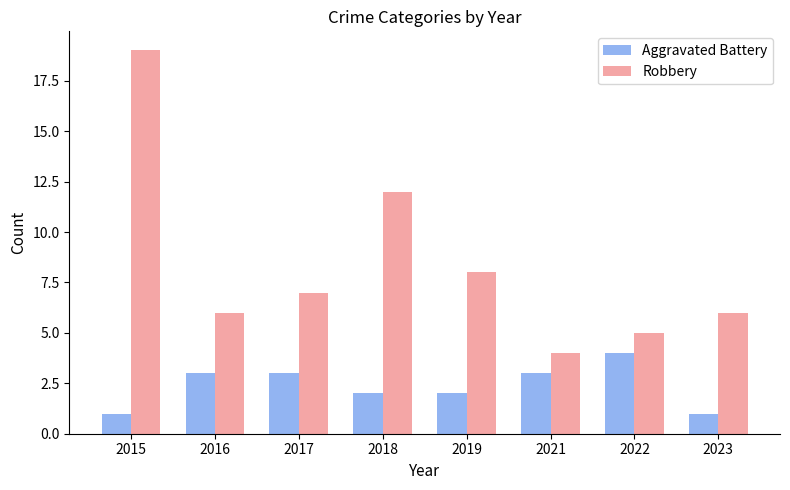

What is the highest value of the Aggravated Battery series?

4